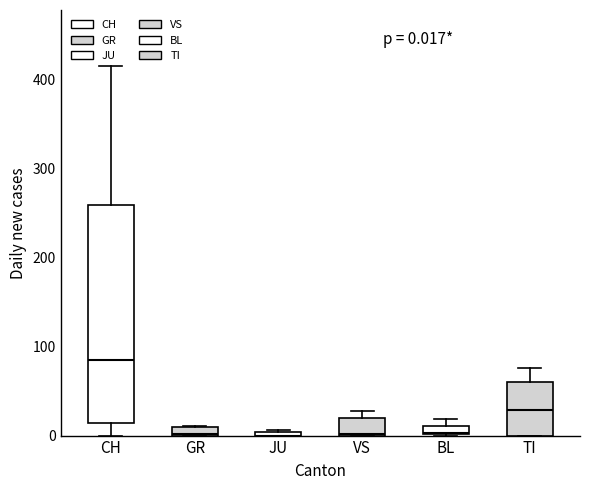

True or false: GR and TI cross at least once.

False